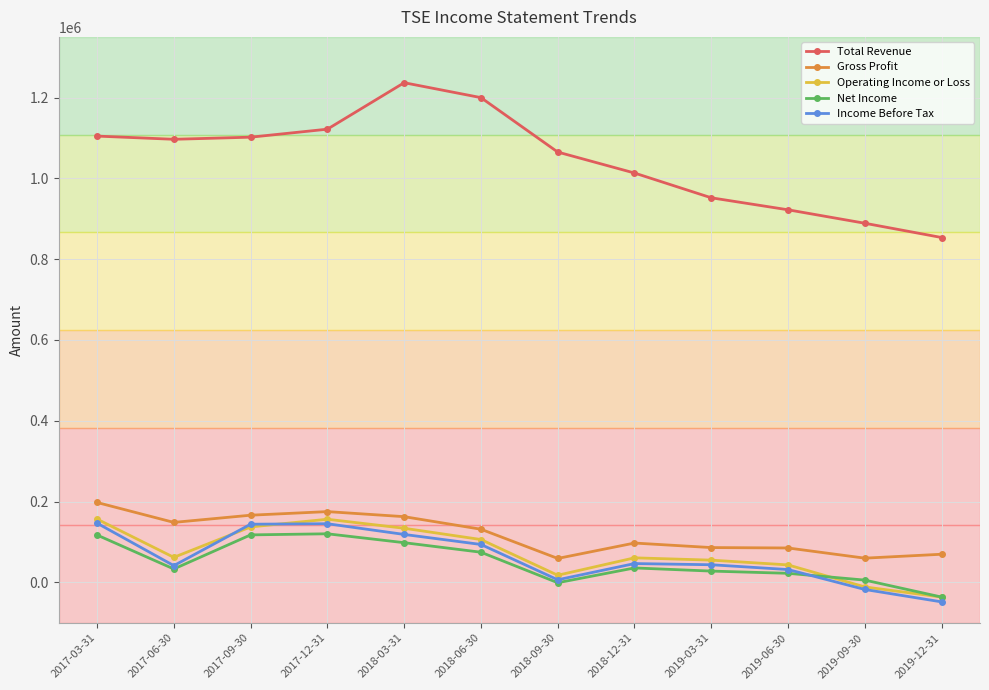

What is the difference between the second highest and second lowest values in the Net Income series?

118400